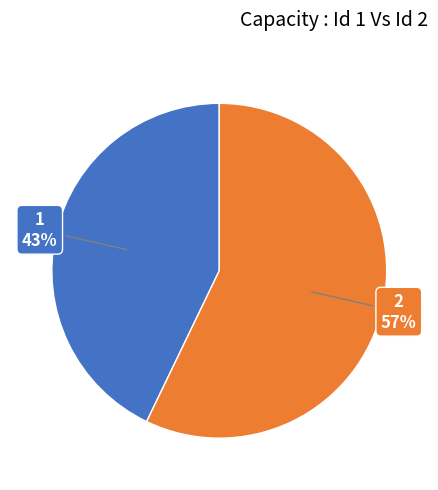

True or false: 1 accounts for 50% of the total.

False